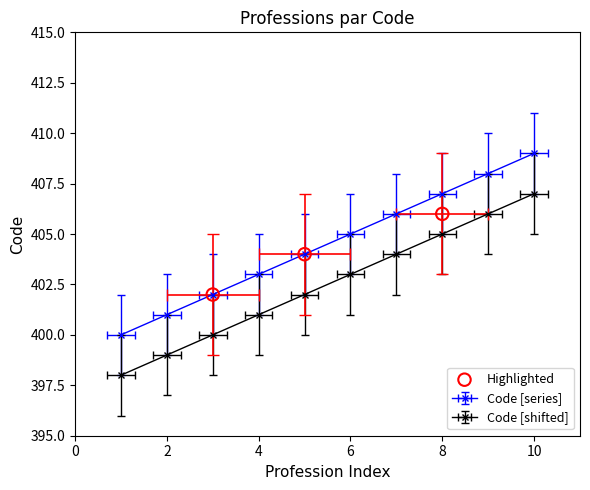

What is the change in value from 0 to 2?

+2